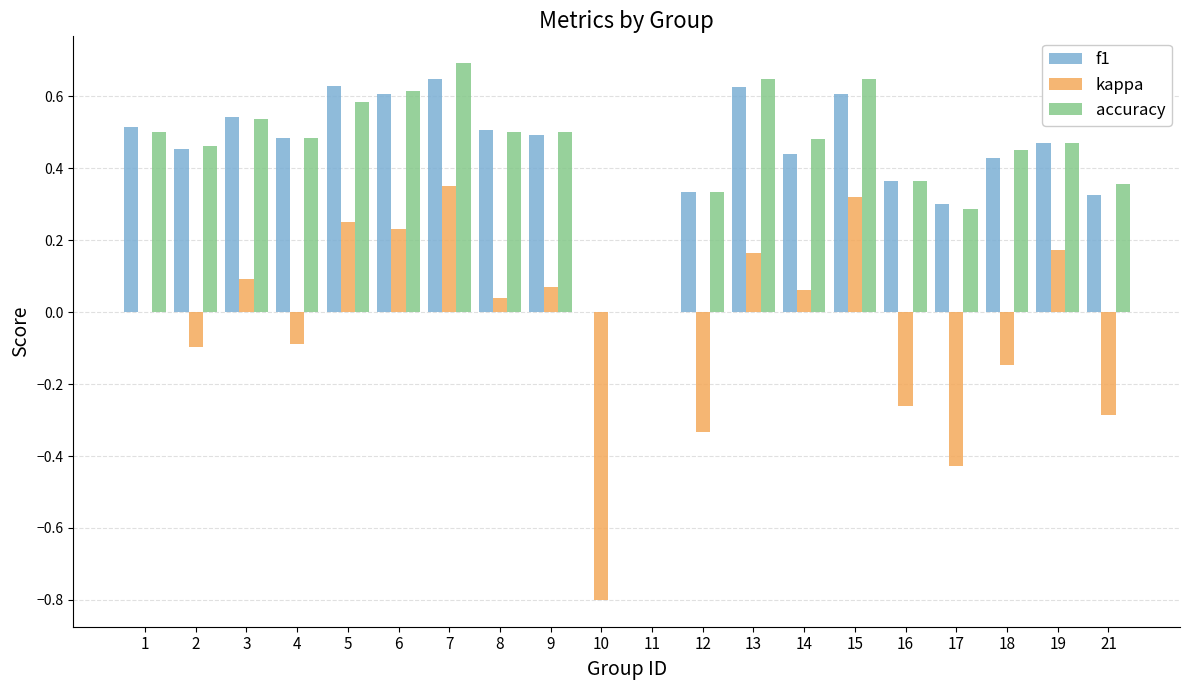

At which category is the sum across all series the highest?

7